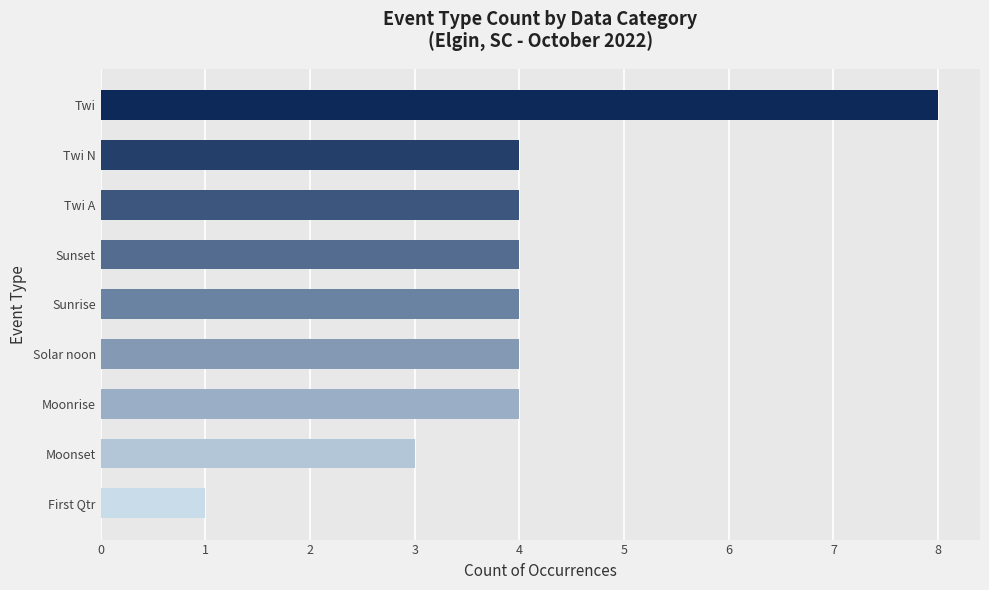

What is the label of the 3rd bar from the top?

Twi A